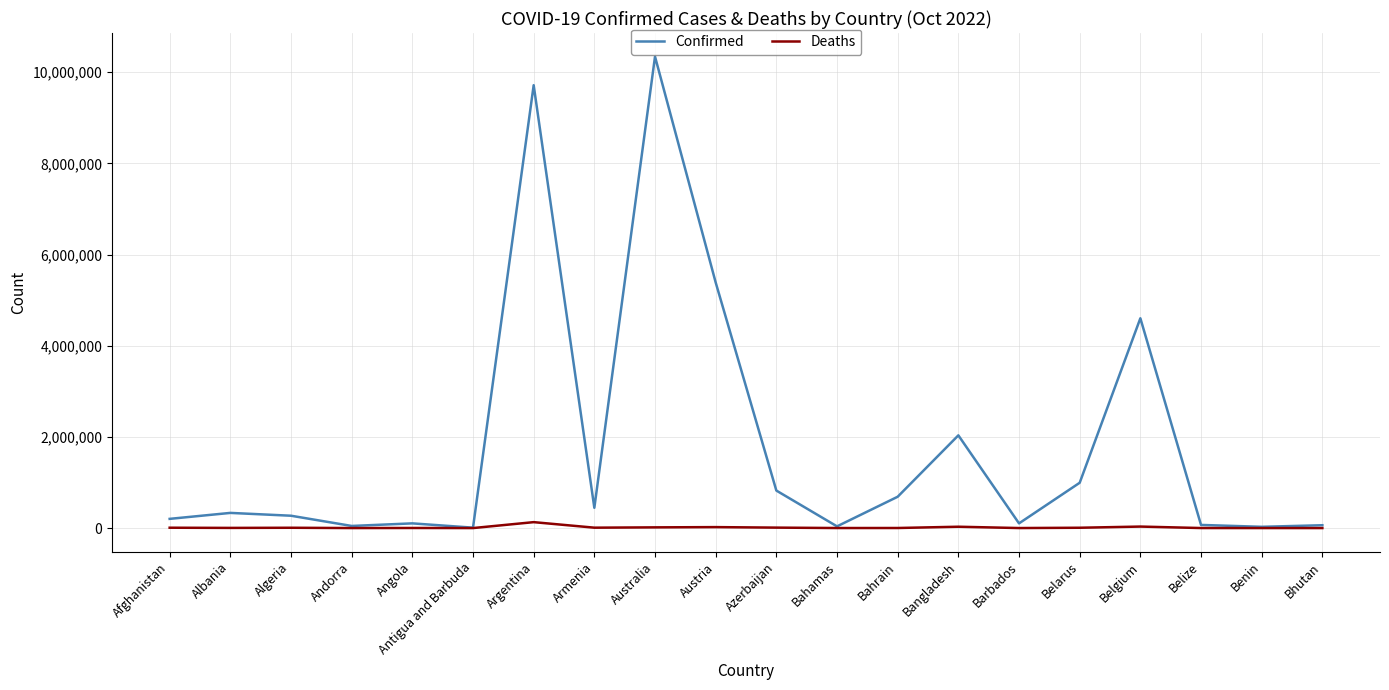

At which label is Confirmed closest to 5175966?

Austria